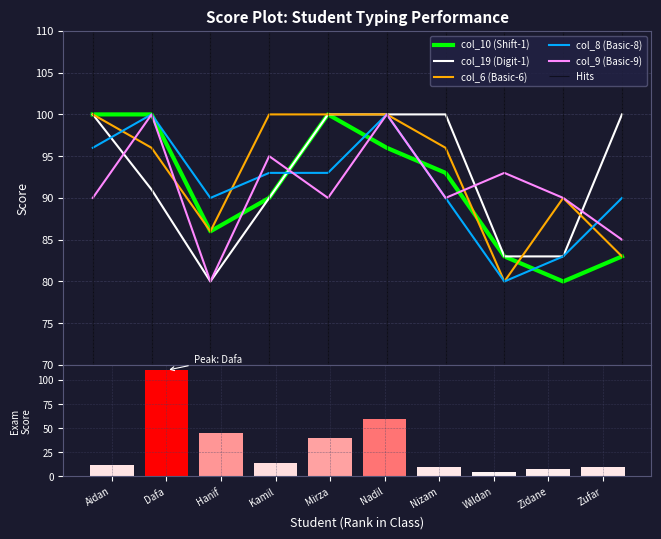

What value does the col_9 (Basic-9) series have at Mirza, to the nearest 5?

90